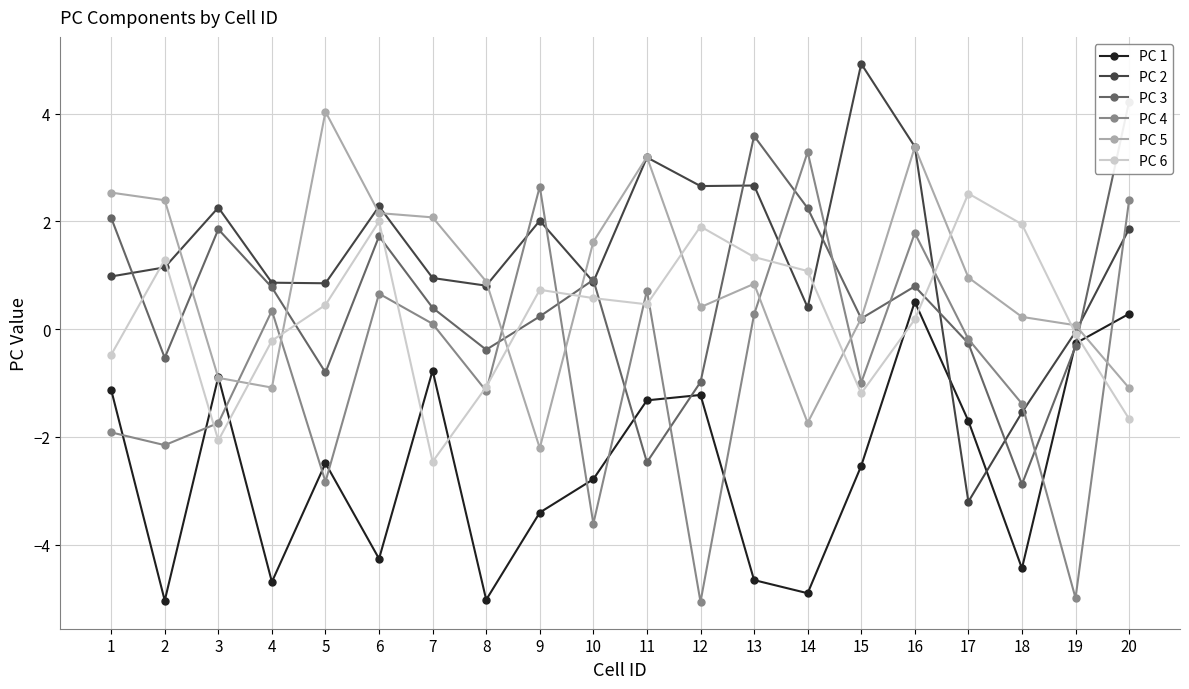

List the series in order of their peak value, lowest first.

PC 1, PC 6, PC 4, PC 5, PC 3, PC 2